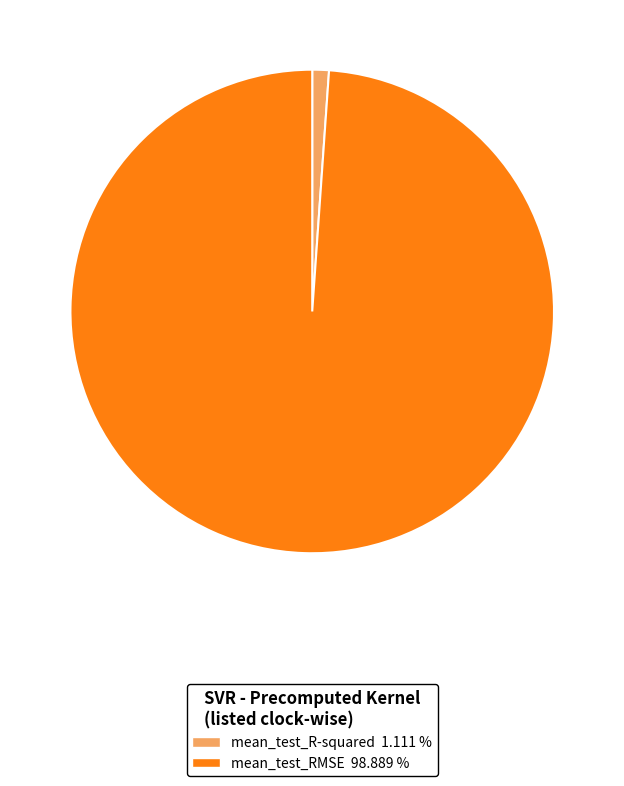

Which slice is the smallest?

mean_test_R-squared